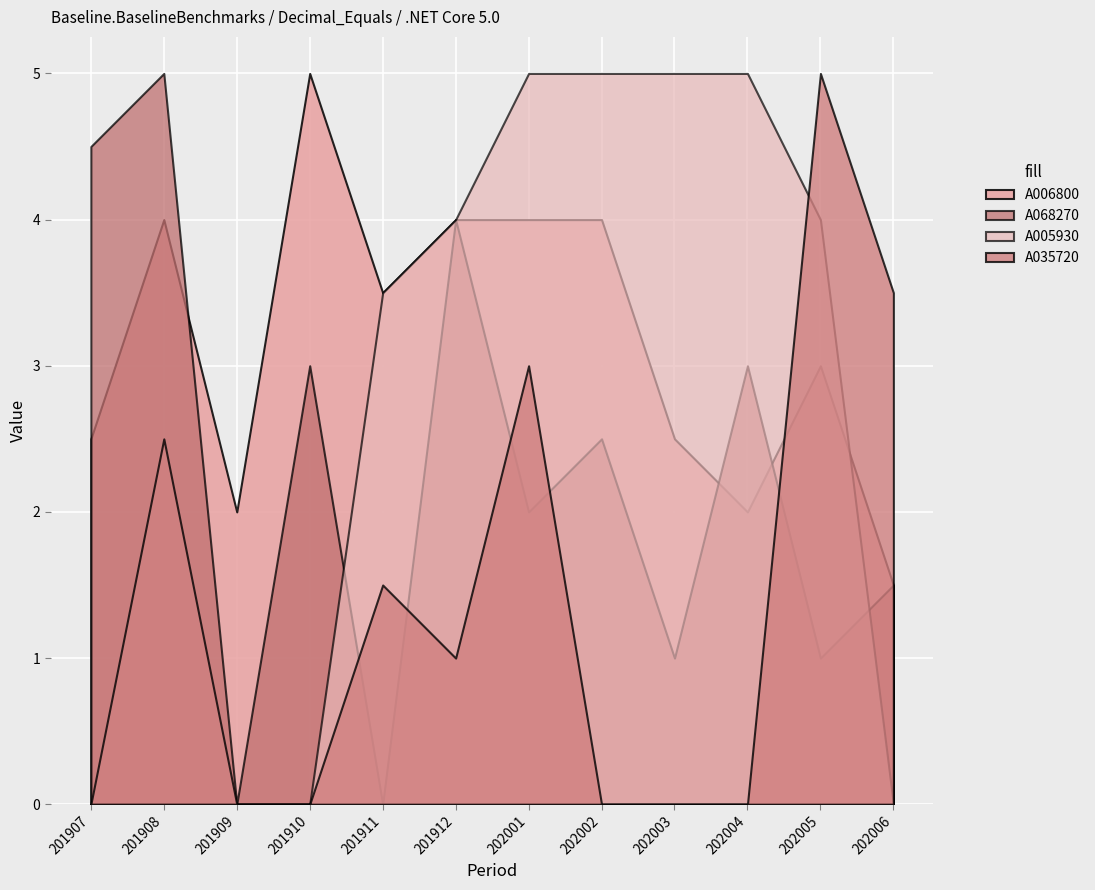

How many data points does each series have?

12